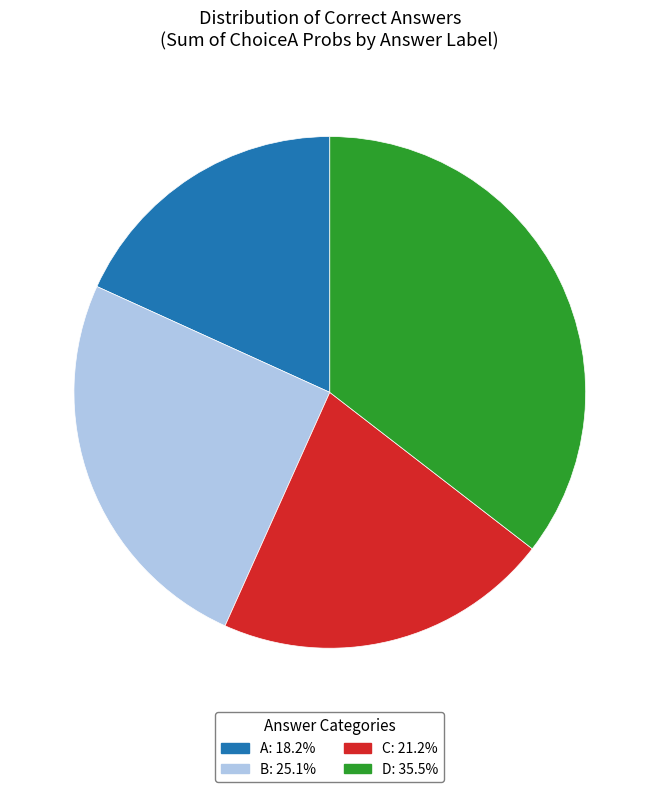

Do C: 21.2% and D: 35.5% together represent more than half of the pie?

Yes